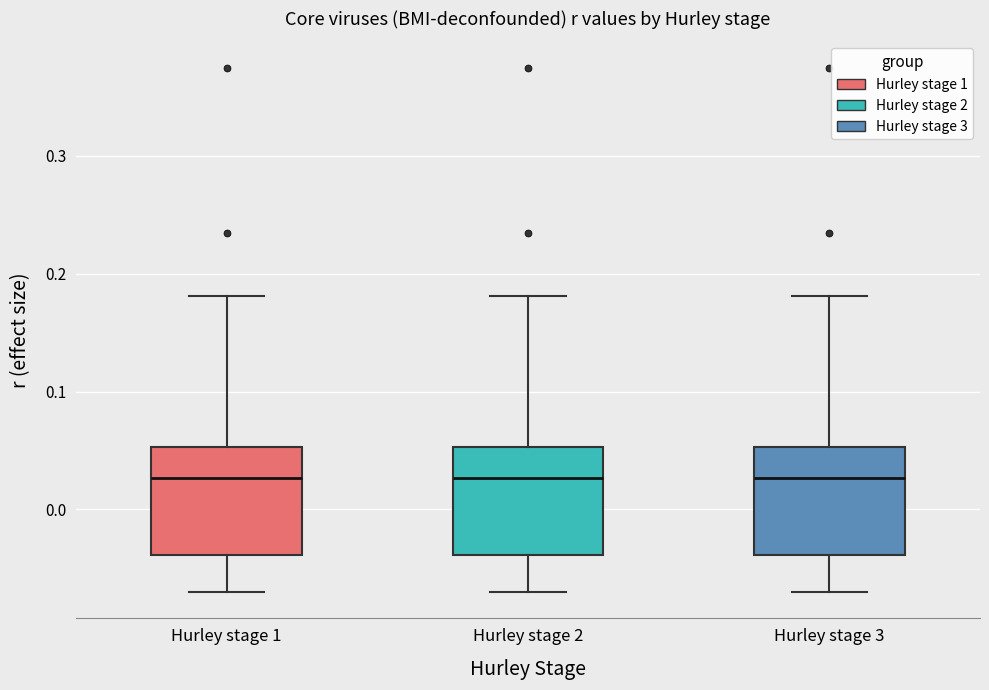

Where does the upper whisker of the box for Hurley stage 1 end on the y-axis? The values are not printed on the chart, so give them approximately, as read against the axis.

0.18